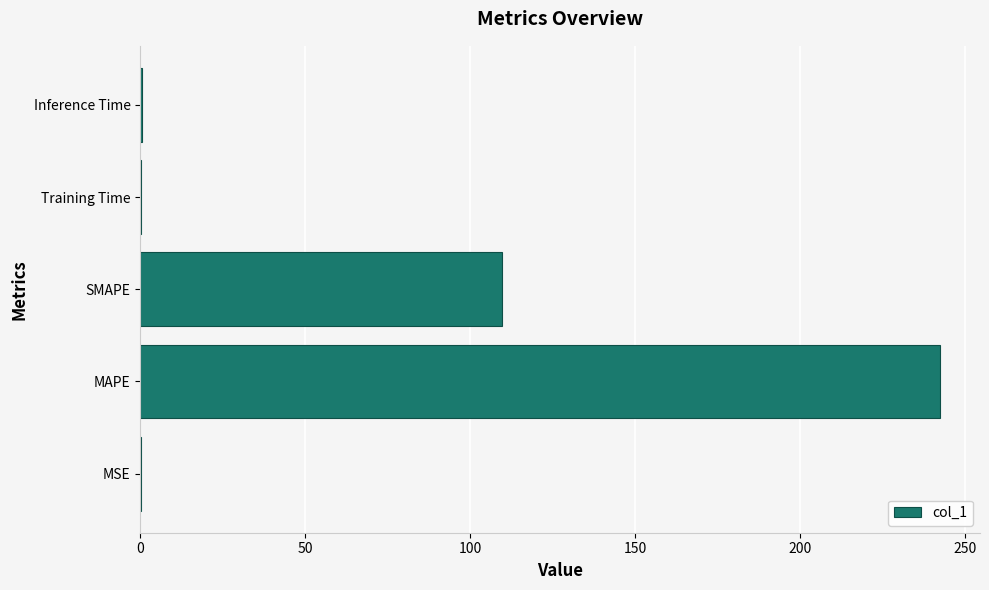

What is the greatest value displayed?

242.4